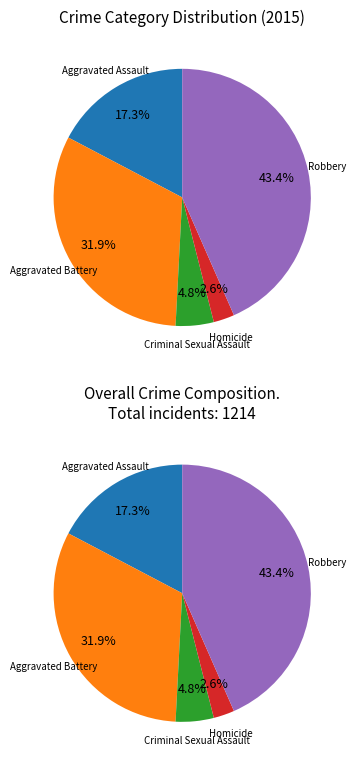

To the nearest percent, what is the difference between the Aggravated Battery and Aggravated Assault slice percentages?

15%